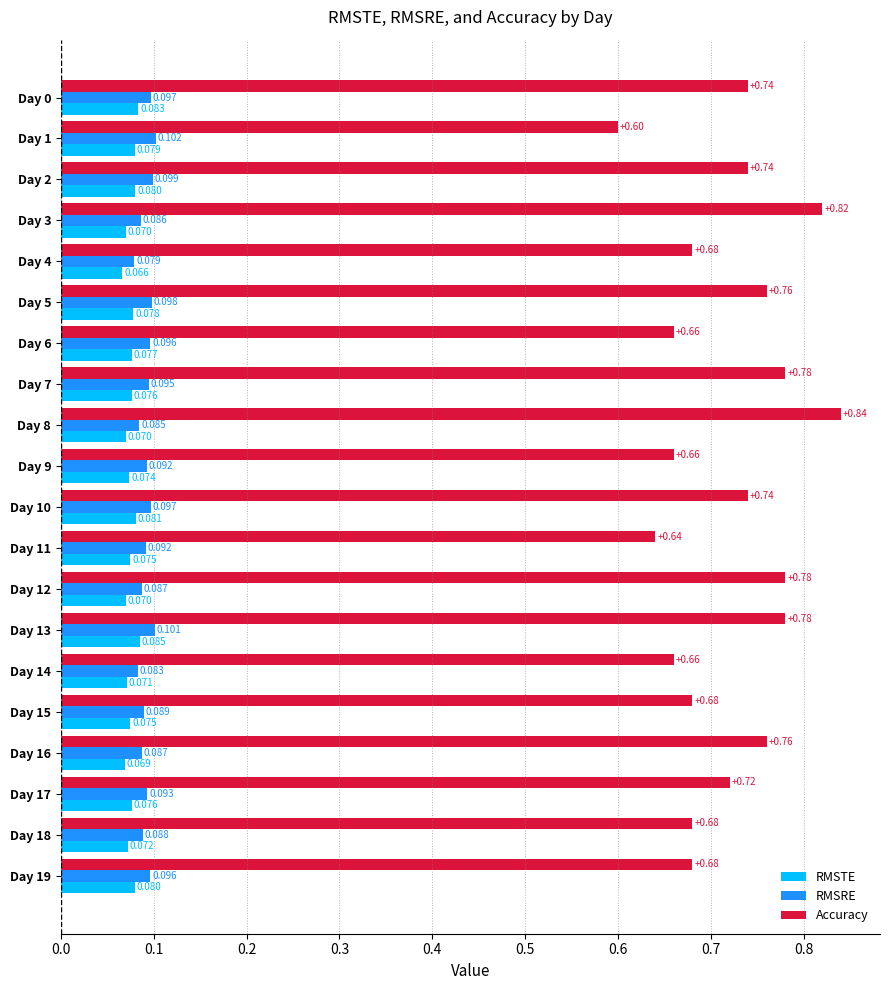

Rank the series by their maximum value, from lowest to highest.

RMSTE, RMSRE, Accuracy